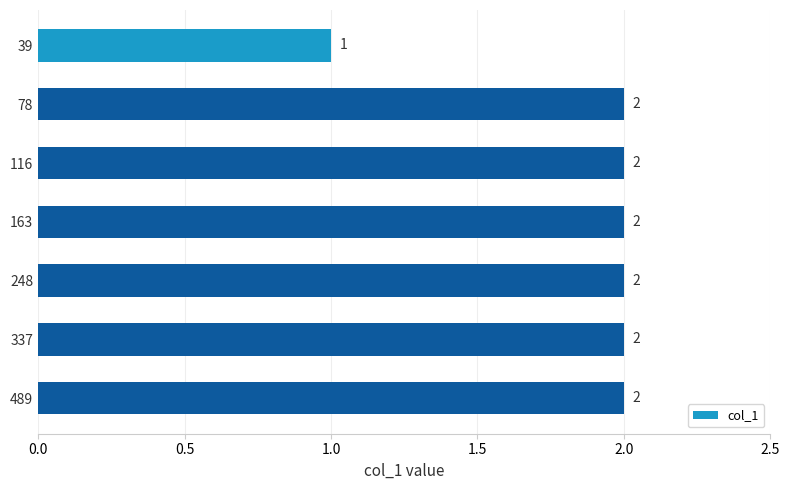

At which category does the chart reach its minimum across all series?

39